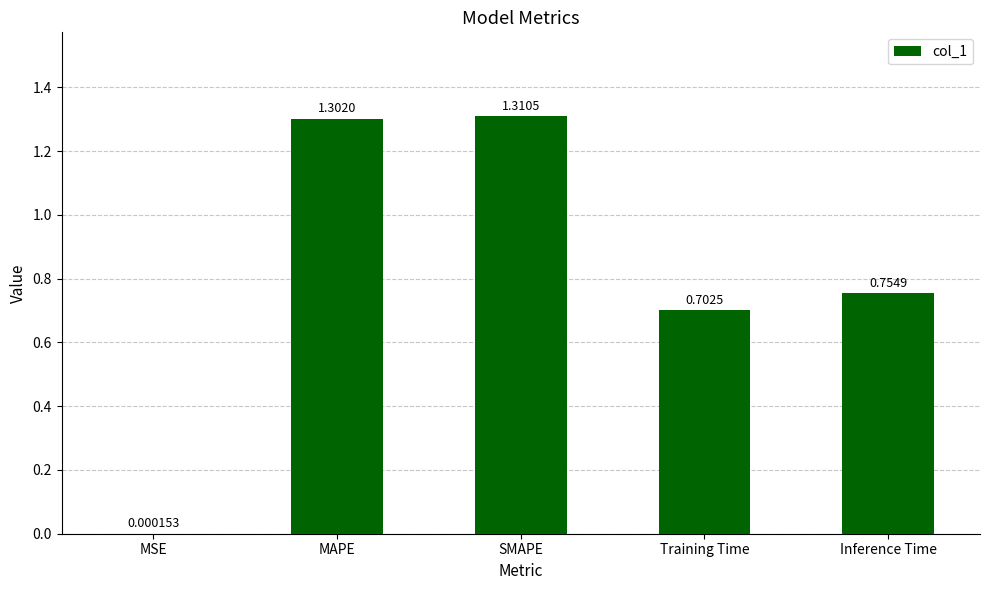

Where is the data nearest to the value 0?

MSE